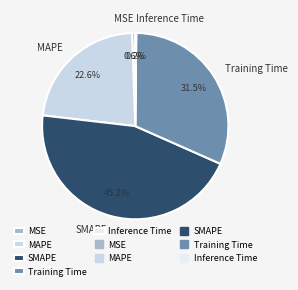

How much of the chart is everything except MAPE?

77.4%